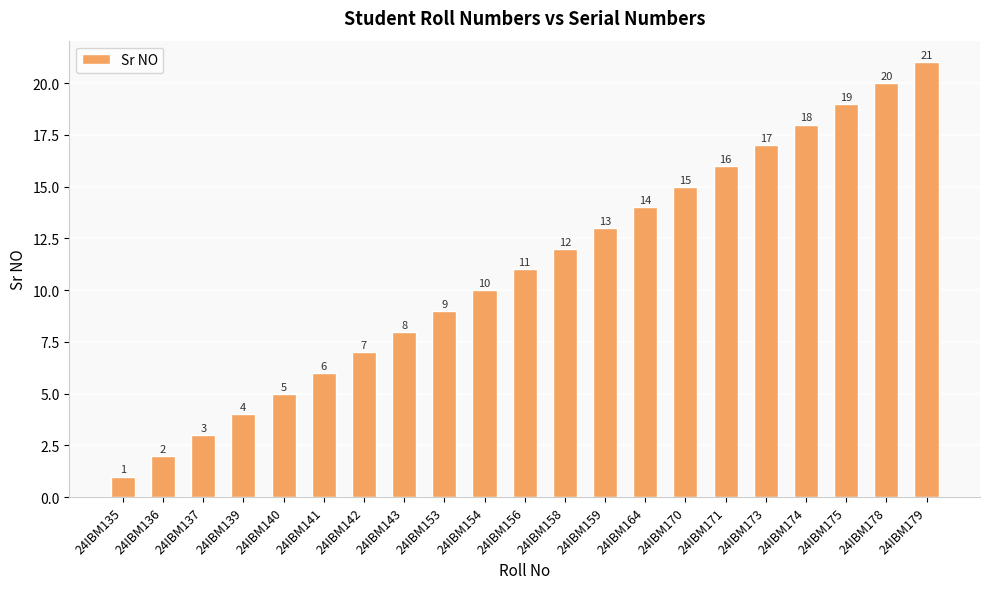

List the labels in order of value, smallest first.

24IBM135, 24IBM136, 24IBM137, 24IBM139, 24IBM140, 24IBM141, 24IBM142, 24IBM143, 24IBM153, 24IBM154, 24IBM156, 24IBM158, 24IBM159, 24IBM164, 24IBM170, 24IBM171, 24IBM173, 24IBM174, 24IBM175, 24IBM178, 24IBM179